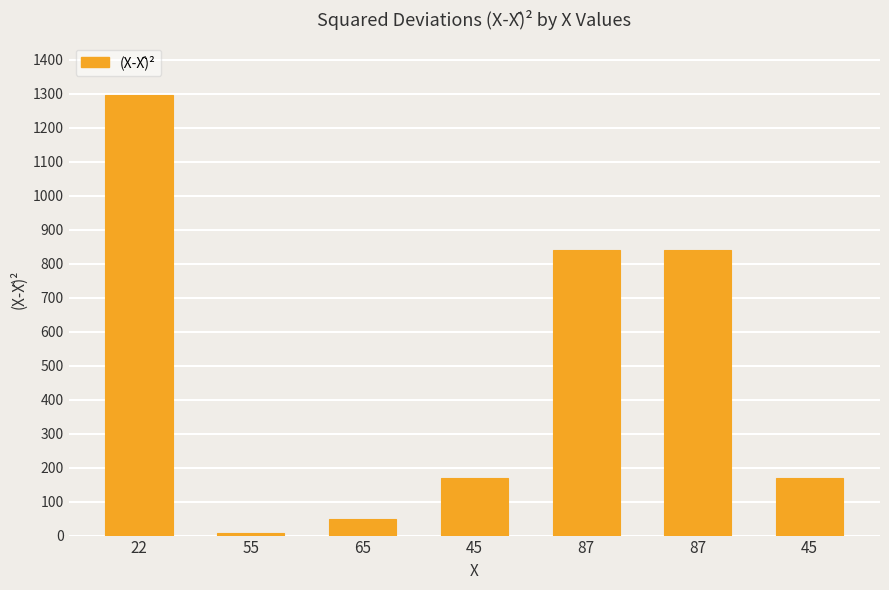

Are the bars horizontal?

No